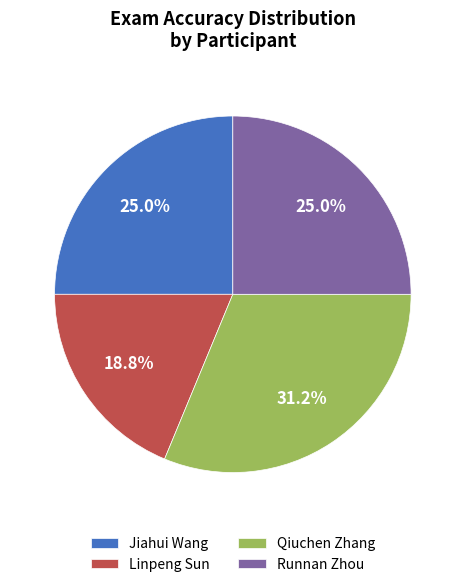

Does Runnan Zhou account for over 50% of the chart?

No